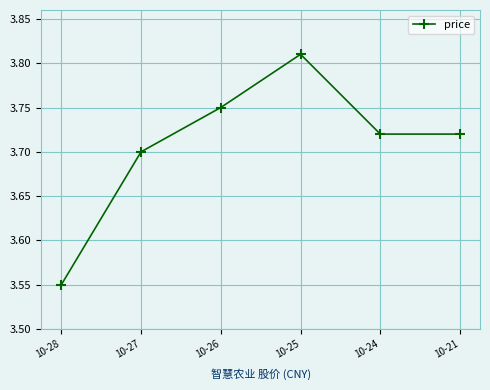

True or false: the data shows 2.4 at 10-25.

False